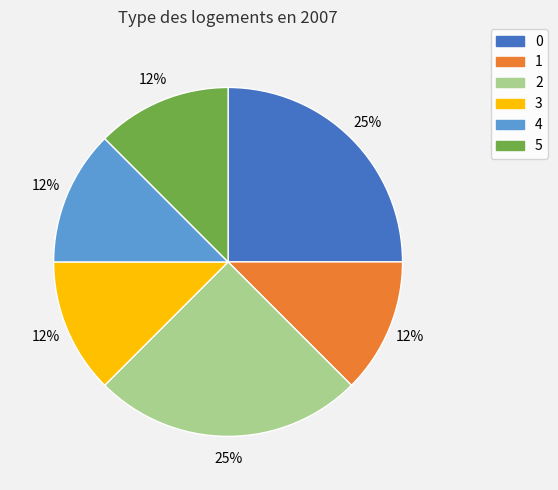

Is there any slice that represents more than half of the pie?

No